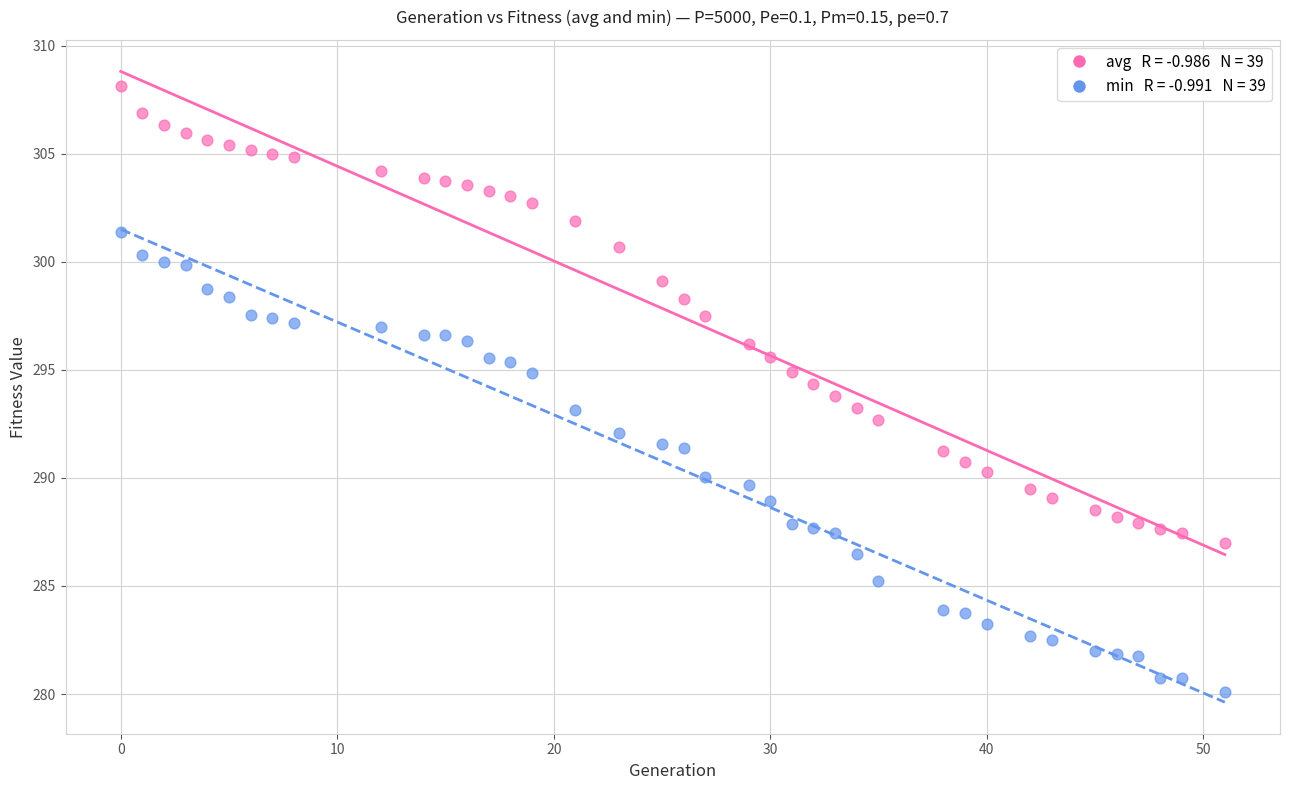

Across all data points, what is the range of X values (max minus min)?

51.0